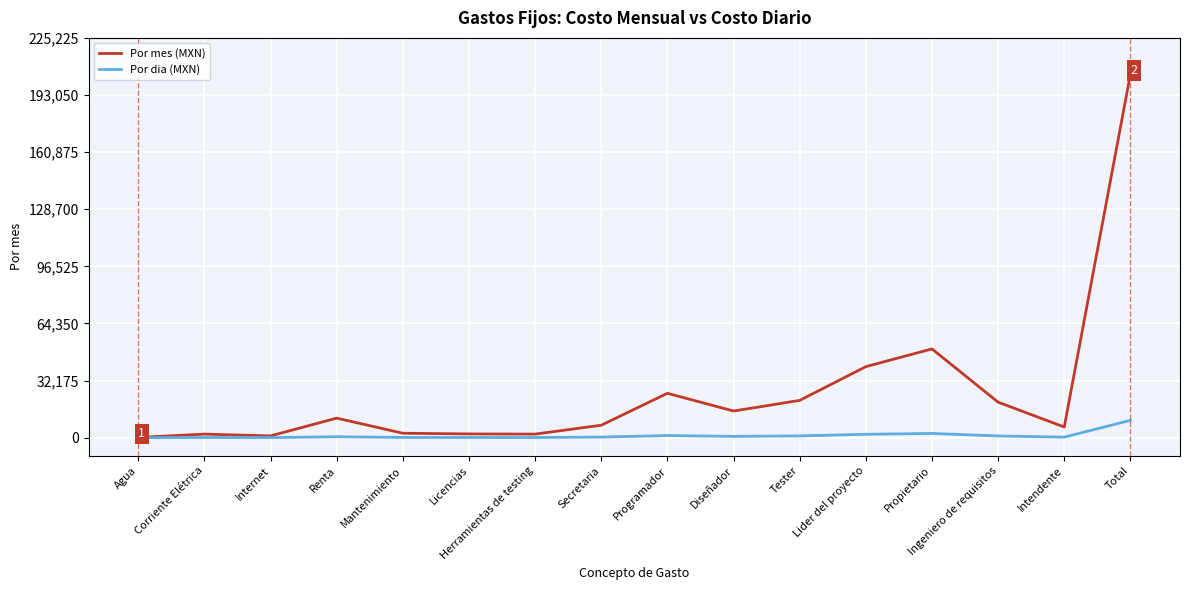

The value of Por mes (MXN) at Ingeniero de requisitos is 20000.0. True or false?

True